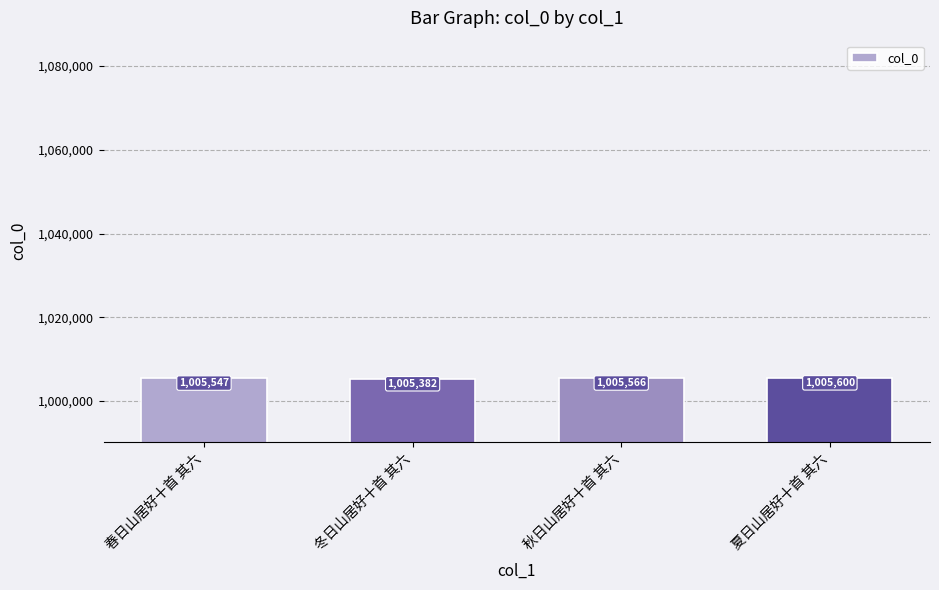

Read the value at 冬日山居好十首 其六.

1005382